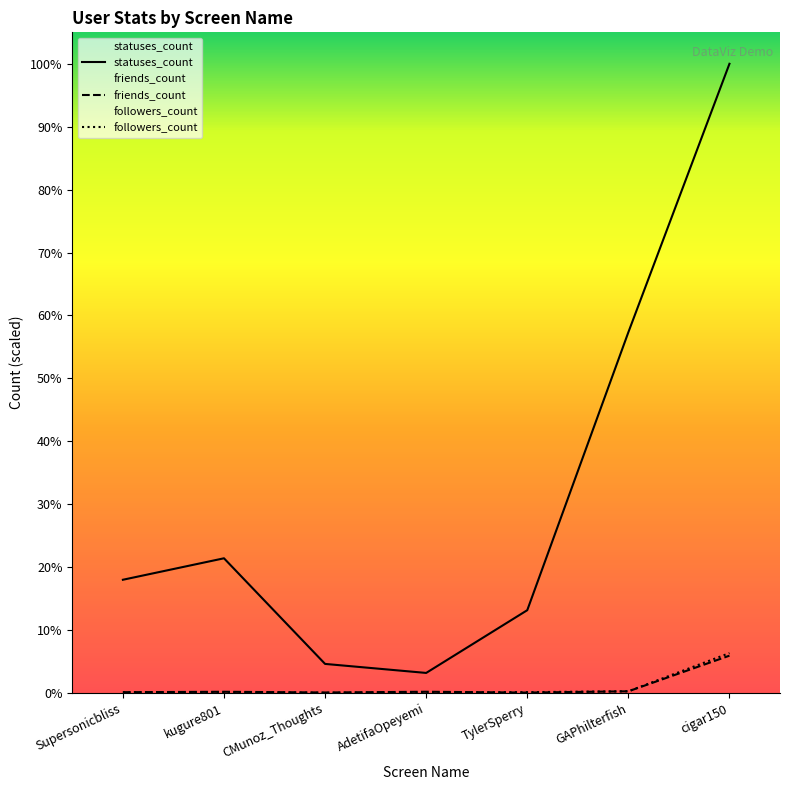

At which category does followers_count reach its first local peak?

kugure801